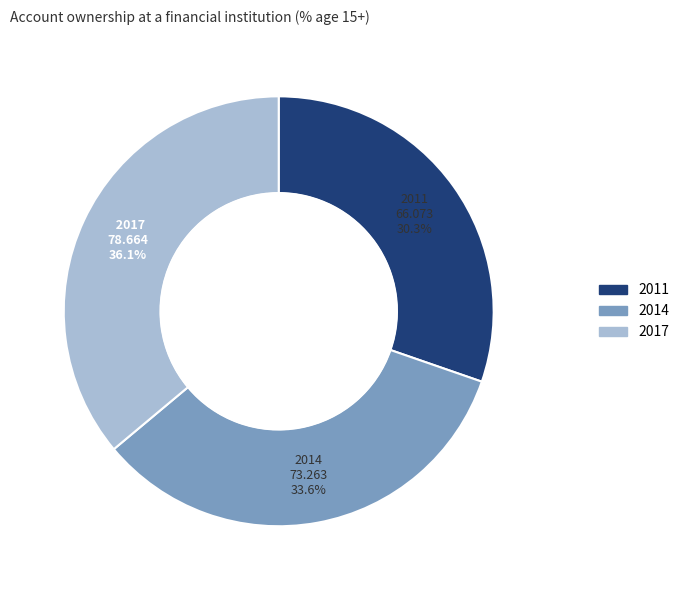

What percentage is NOT represented by 2011?

69.7%